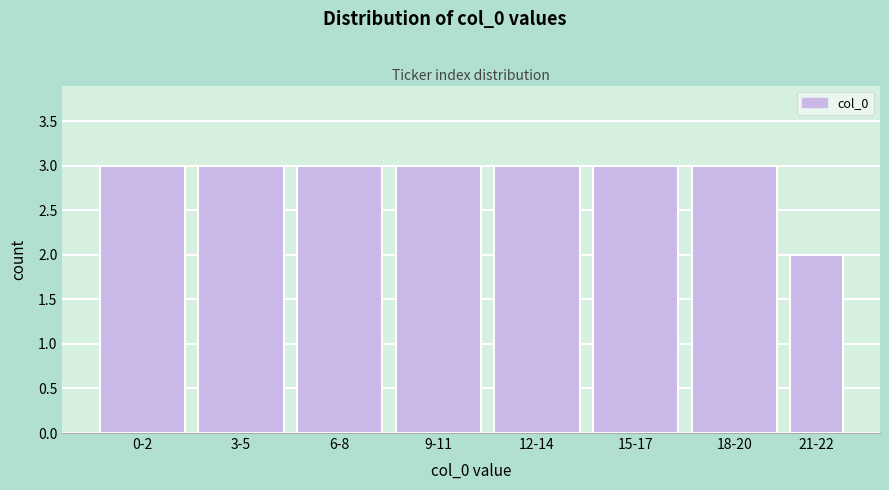

Reading left to right, transcribe all the data shown in this chart.

0-2=3	3-5=3	6-8=3	9-11=3	12-14=3	15-17=3	18-20=3	21-22=2